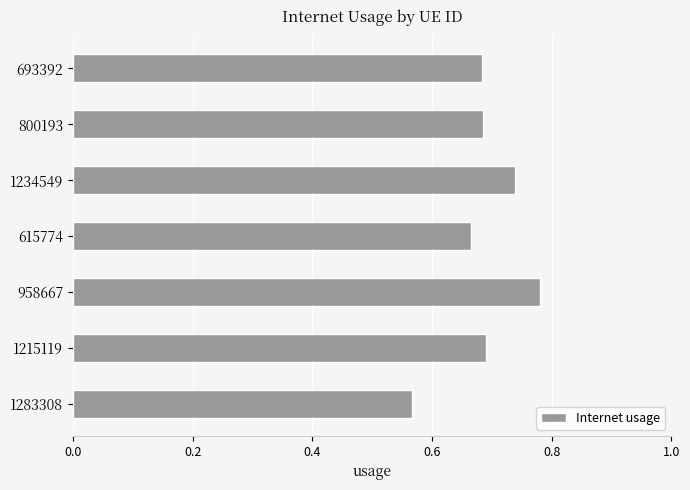

Which label corresponds to the smallest value in the chart?

1283308